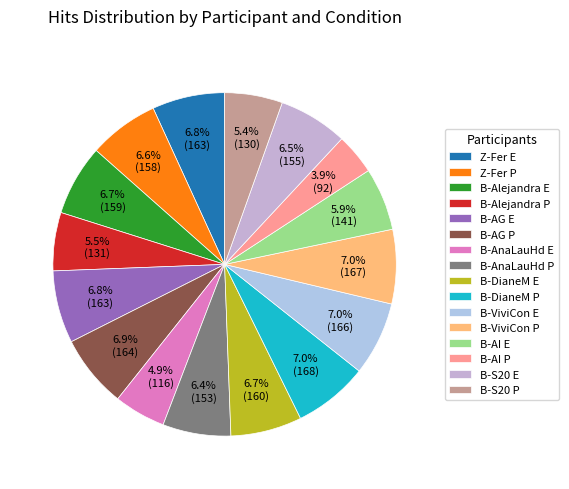

To the nearest percent, what is the difference between the B-Alejandra P and B-AI P slice percentages?

2%